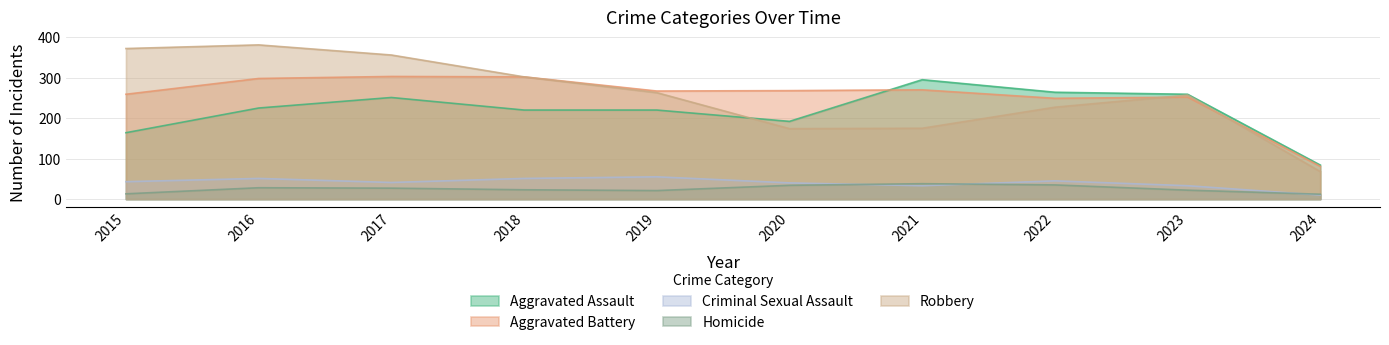

What are all the series names shown in the legend?

Aggravated Assault, Aggravated Battery, Criminal Sexual Assault, Homicide, Robbery